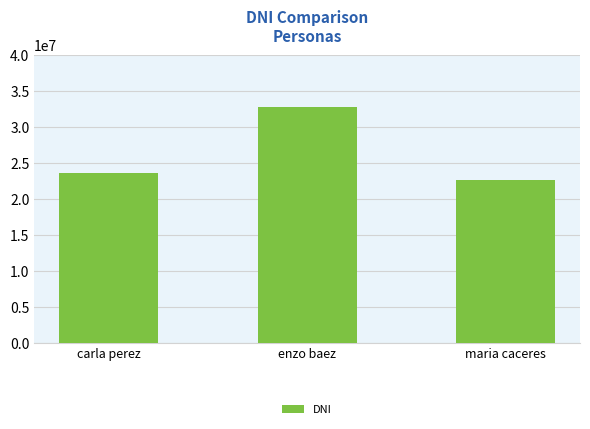

What is the difference between the values at enzo baez and carla perez?

9203850